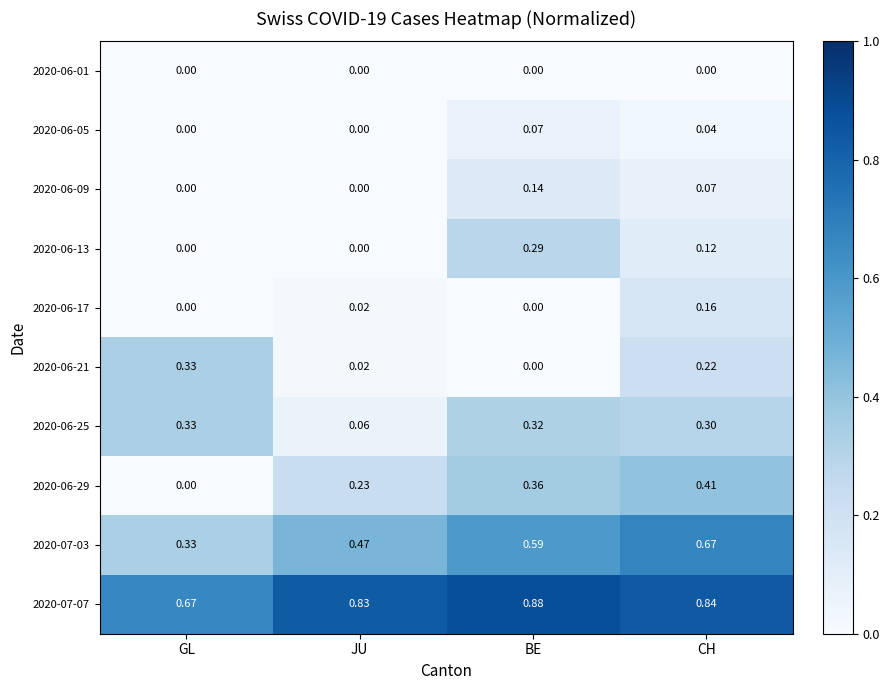

At which category does the chart reach its peak across all series?

BE